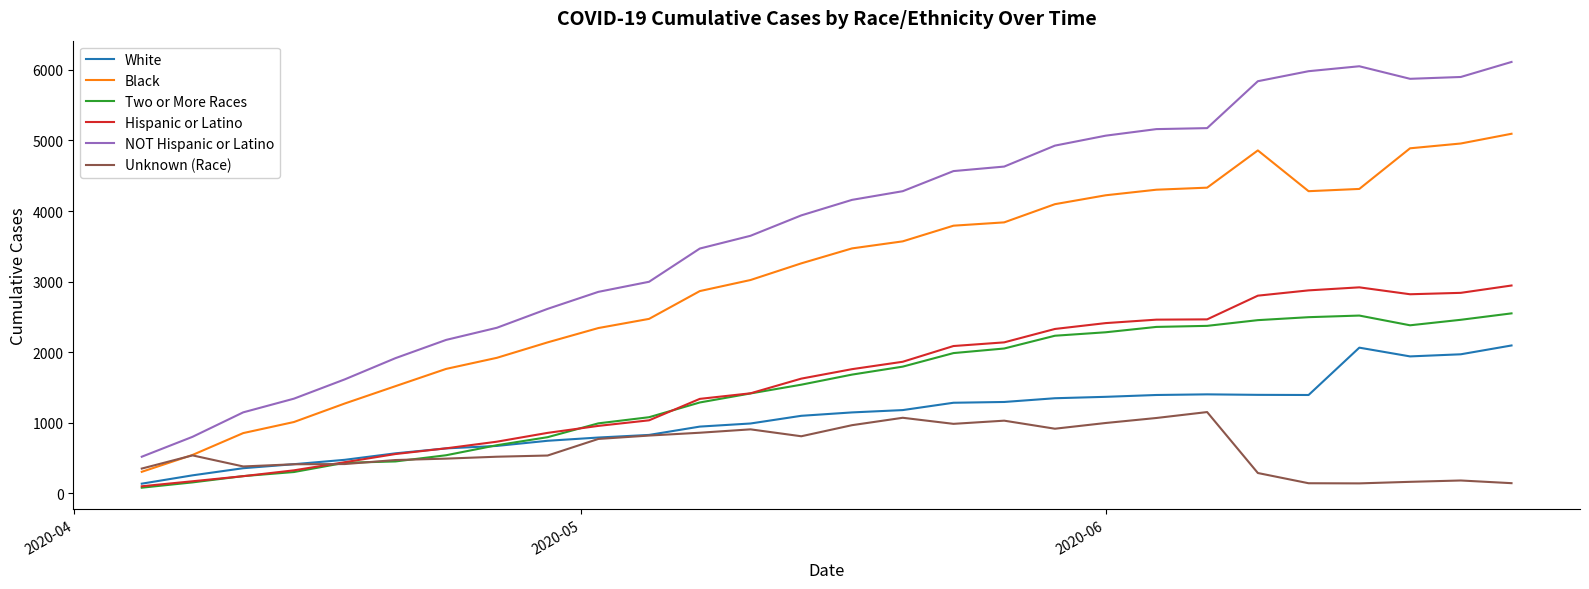

How many categories are shown in the chart?

28